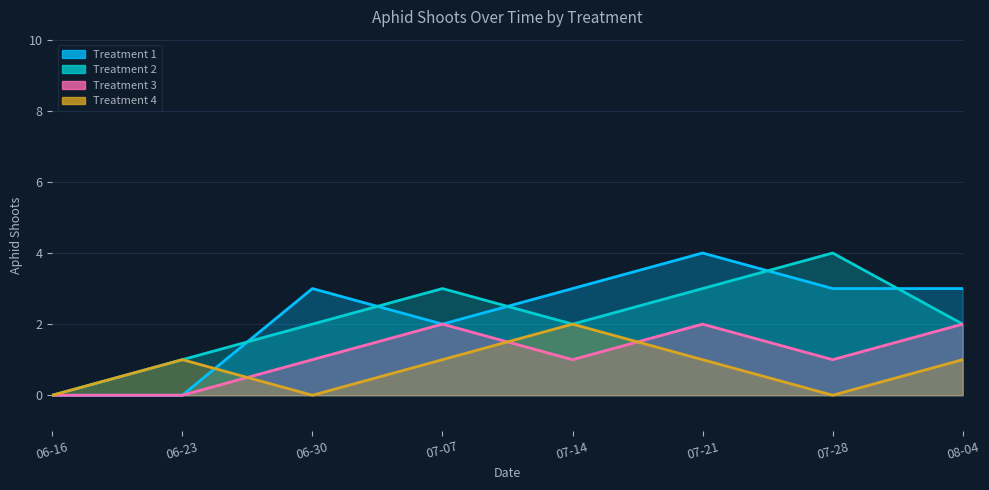

List the labels in order of Treatment 4 value, largest first.

07-14, 06-23, 07-07, 07-21, 08-04, 06-16, 06-30, 07-28